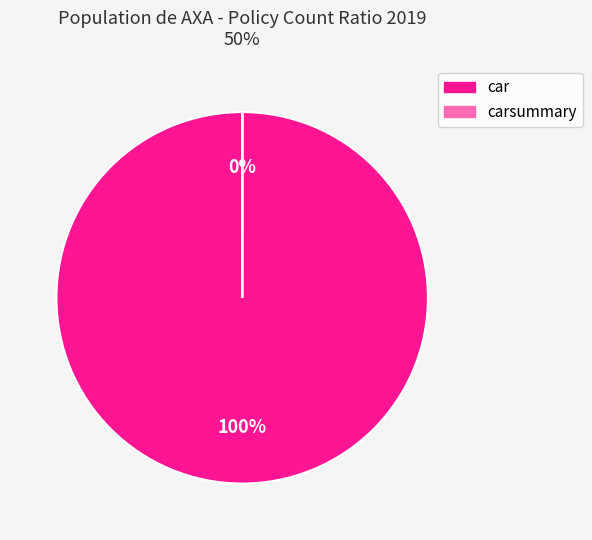

The car slice represents 100% of the pie. True or false?

True